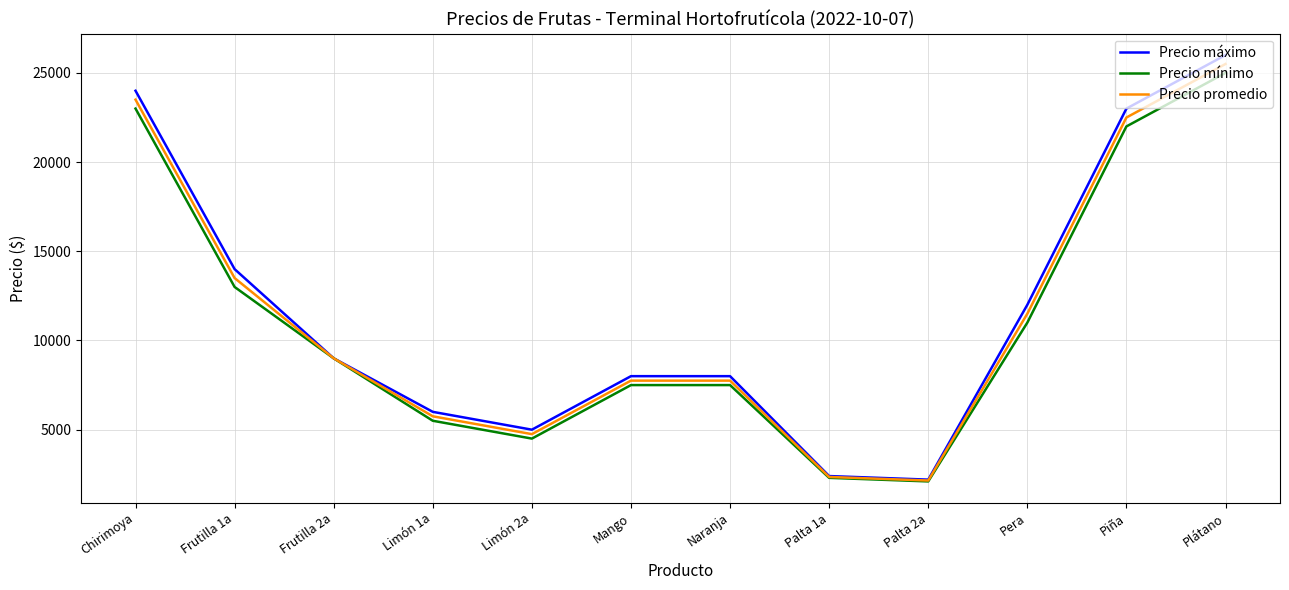

The value of Precio máximo at Palta 2a is 2200. True or false?

True